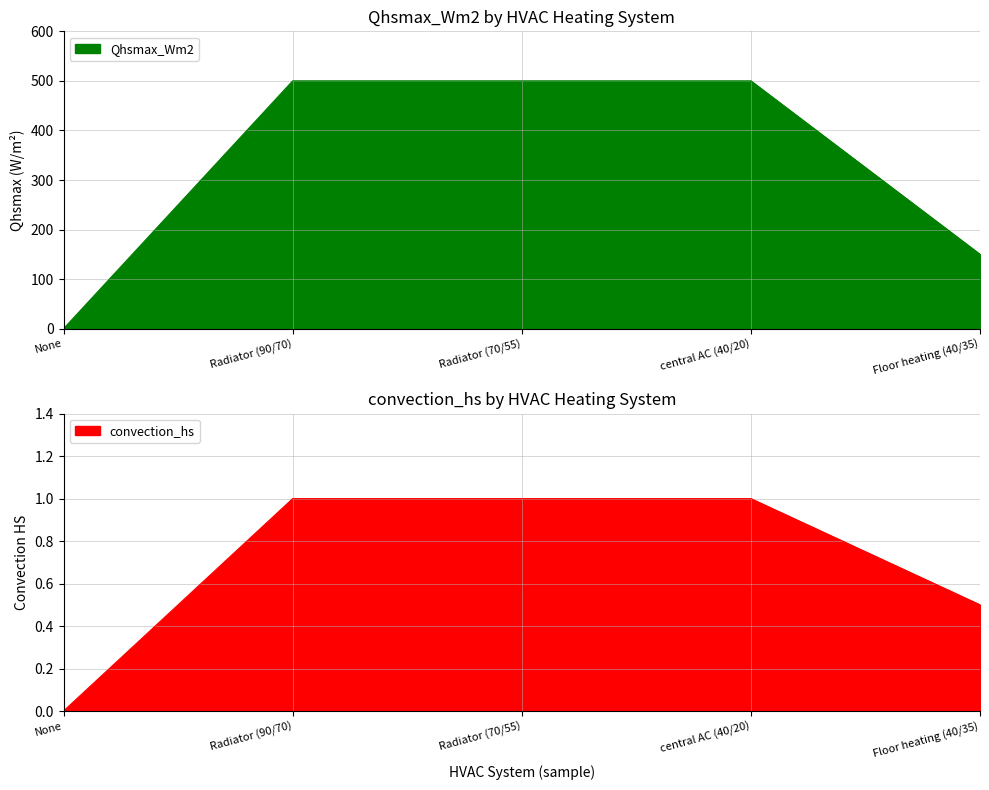

At how many categories does at least one series exceed 181?

3